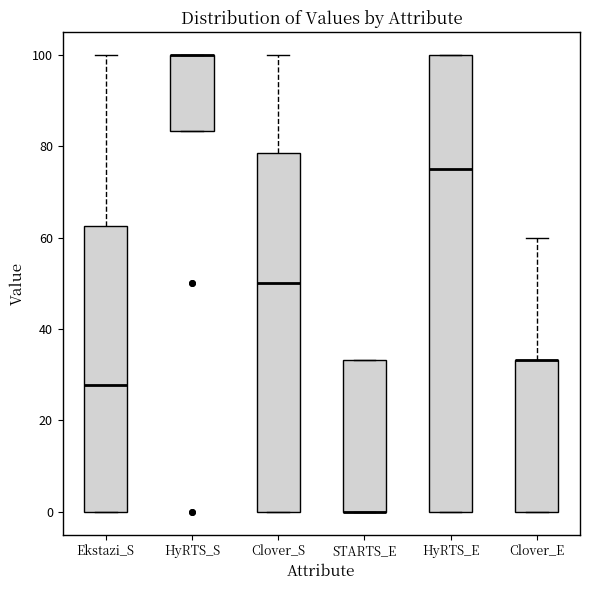

Which box is the tallest, from its lower edge to its upper edge?

HyRTS_E